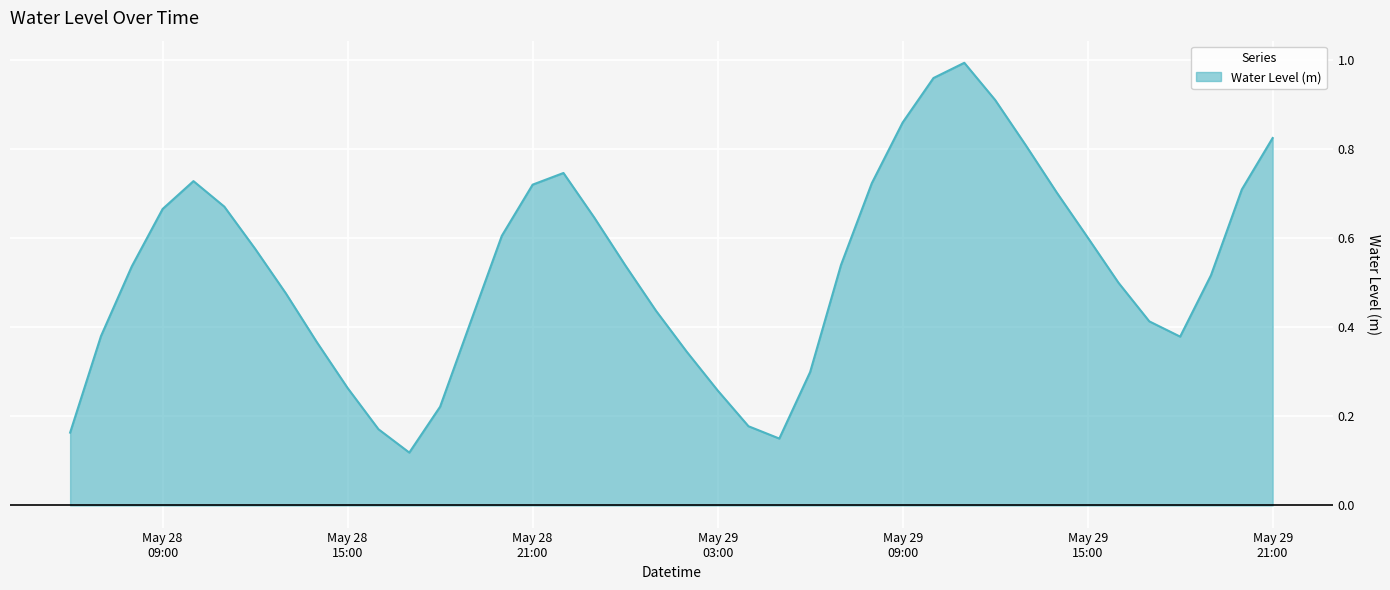

Reading left to right, list all the values displayed in this chart.

0.2	0.4	0.5	0.7	0.7	0.7	0.6	0.5	0.4	0.3	0.2	0.1	0.2	0.4	0.6	0.7	0.7	0.6	0.5	0.4	0.3	0.3	0.2	0.2	0.3	0.5	0.7	0.9	1.0	1.0	0.9	0.8	0.7	0.6	0.5	0.4	0.4	0.5	0.7	0.8